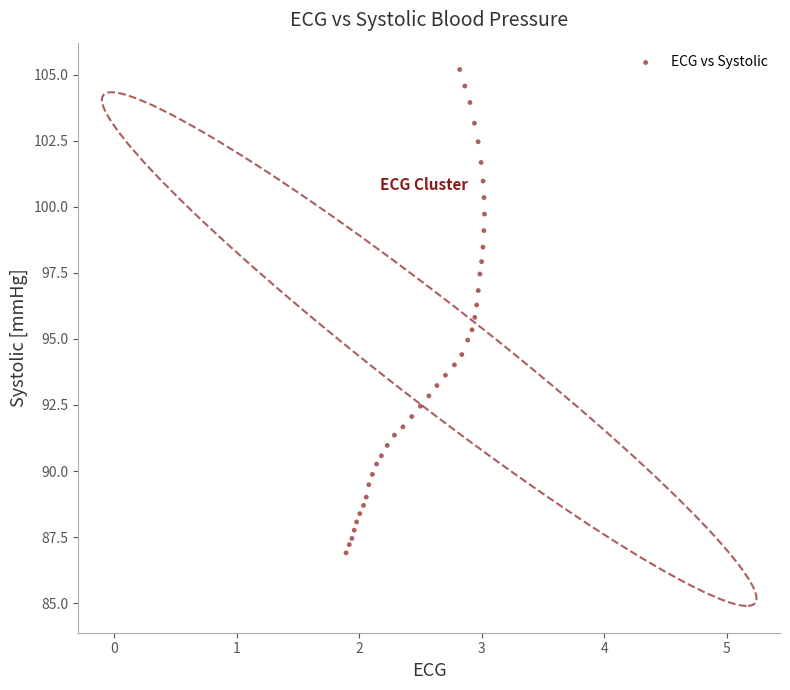

What is the range of Y values (max minus min)?

18.3